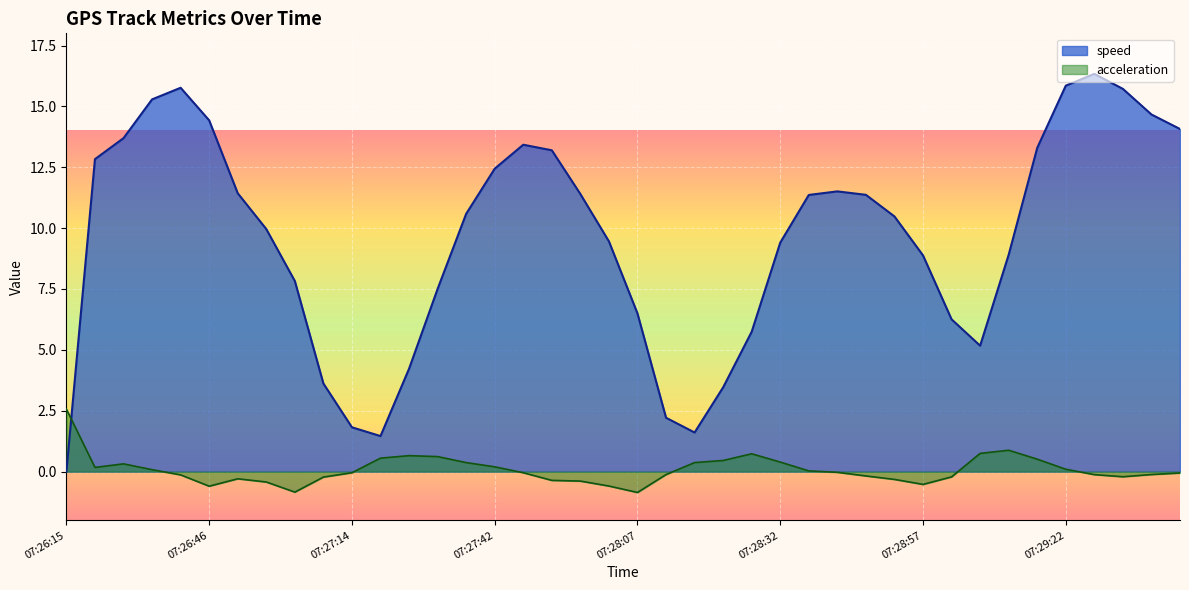

What is the difference between the maximum and minimum values in the acceleration series?

3.4